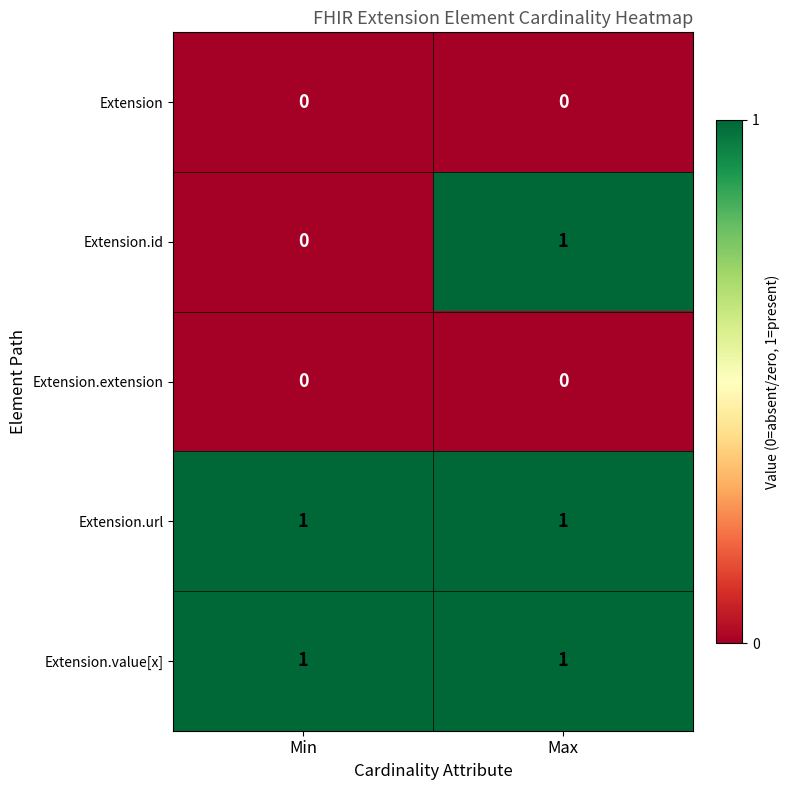

Which series has the largest range (max minus min)?

Extension.id